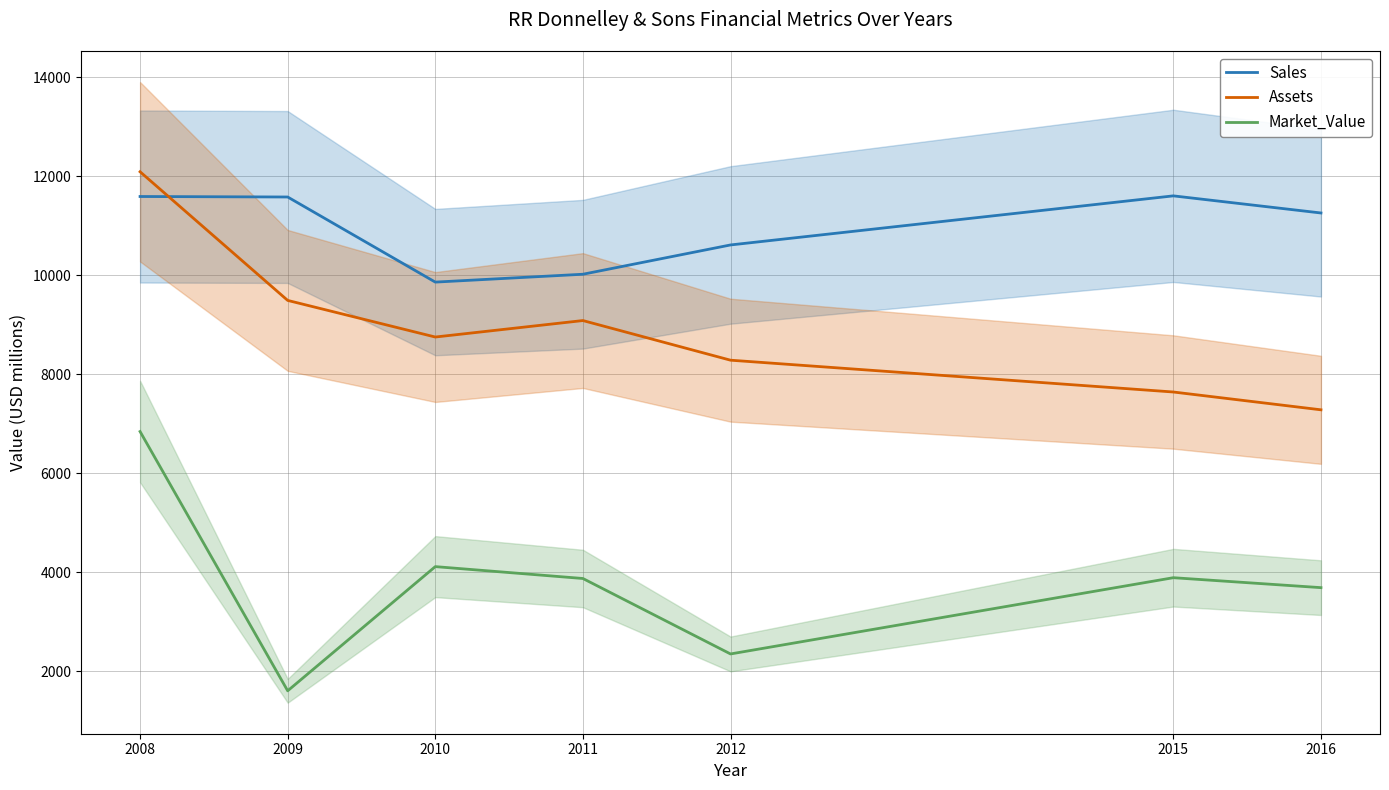

List the series in order of their peak value, lowest first.

Market_Value, Sales, Assets